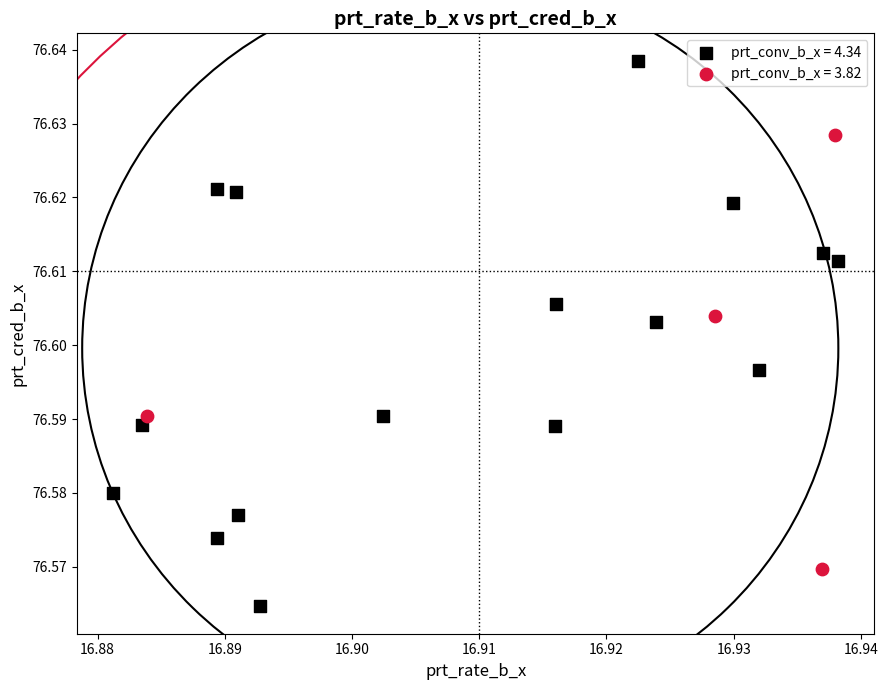

What are all the series names shown in the legend?

prt_conv_b_x = 4.34, prt_conv_b_x = 3.82